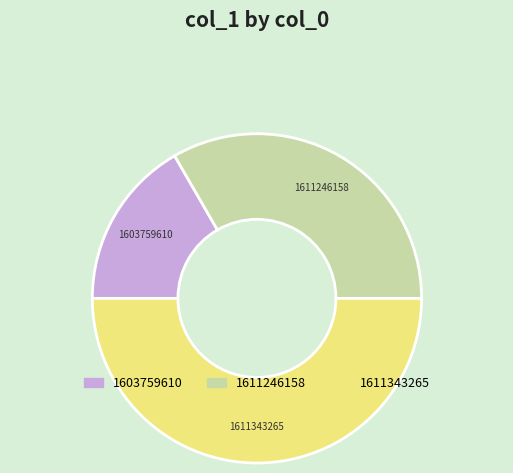

Which category has the smallest portion of the pie?

1603759610